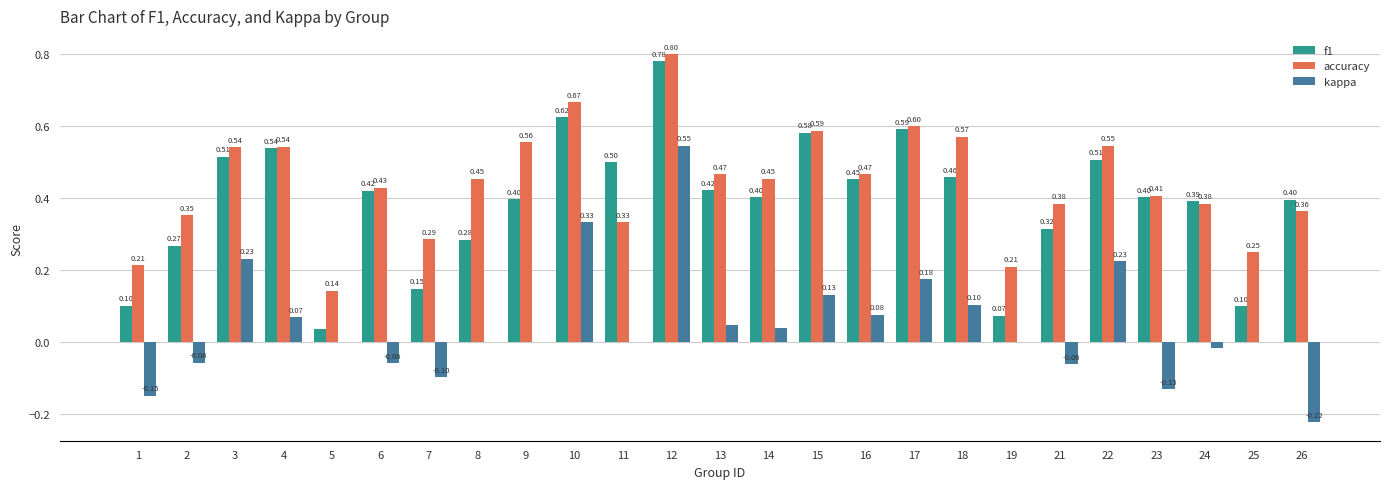

Which category has the highest value in the kappa series?

12